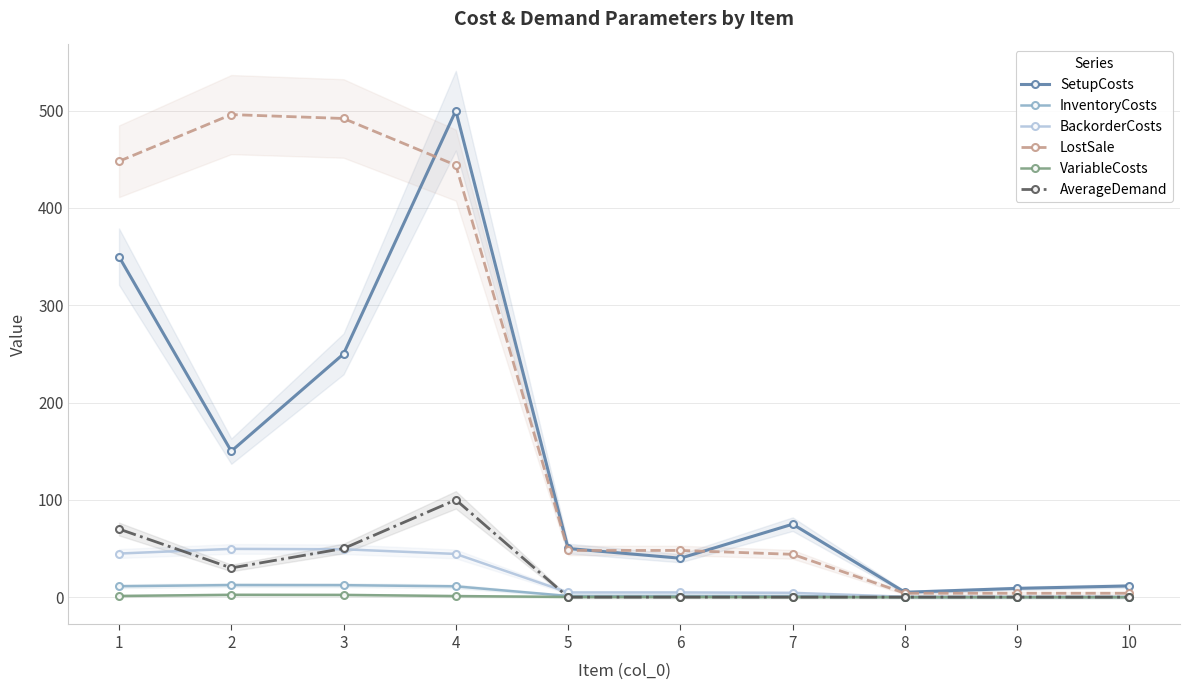

Is it true that BackorderCosts equals 30.9 at 2?

False